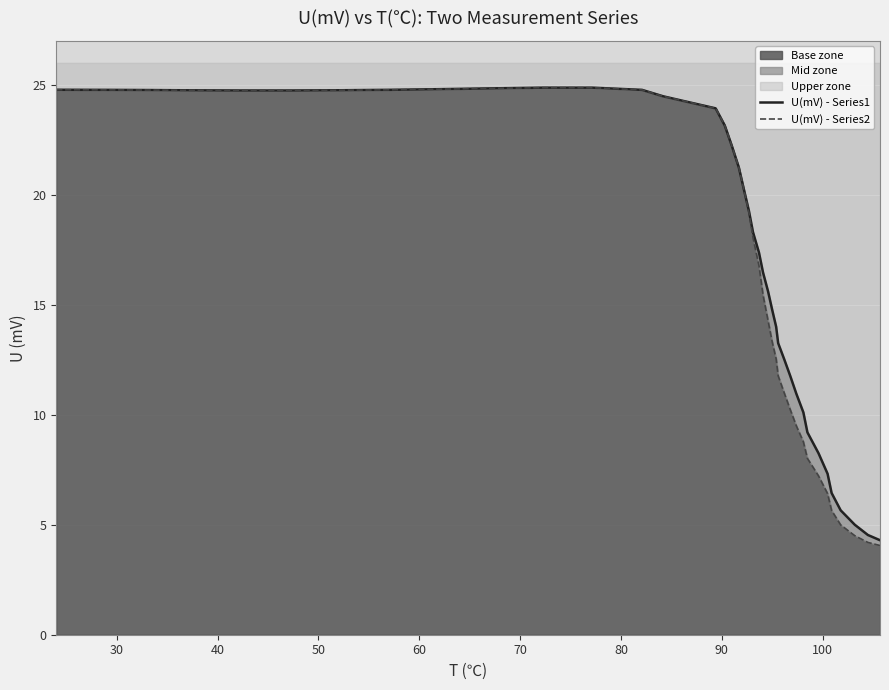

Reading left to right, extract all data points from this chart.

U(mV) - Series1: 24.8	24.8	24.8	24.8	24.7	24.7	24.8	24.8	24.8	24.8	24.9	24.9	24.8	24.5	23.9	23.2	22.2	21.2	20.2	19.3	18.3	17.4	16.5	15.6	14.8	14.0	13.3	12.5	11.8	11.0	10.1	9.2	8.3	7.3	6.4	5.7	5.0	4.5	4.3
U(mV) - Series2: 24.8	24.8	24.8	24.8	24.7	24.7	24.8	24.8	24.8	24.8	24.9	24.9	24.8	24.5	23.9	23.2	22.2	21.2	20.2	19.2	18.1	16.8	15.4	14.3	13.3	12.5	11.8	11.0	10.2	9.5	8.8	8.0	7.2	6.4	5.6	5.0	4.5	4.2	4.1